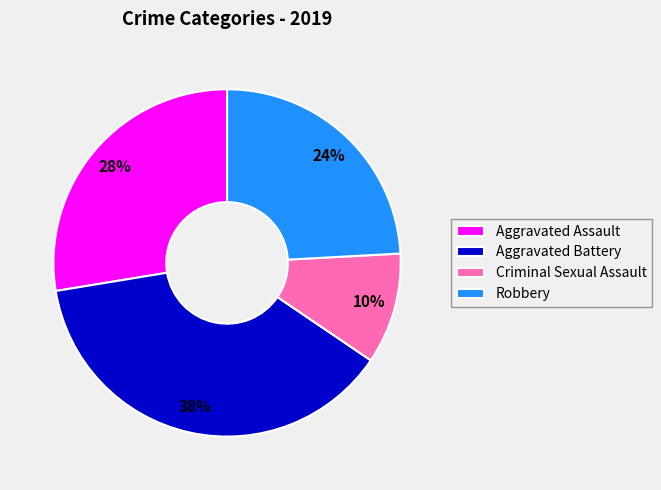

Is the sum of Aggravated Battery and Aggravated Assault greater than half?

Yes